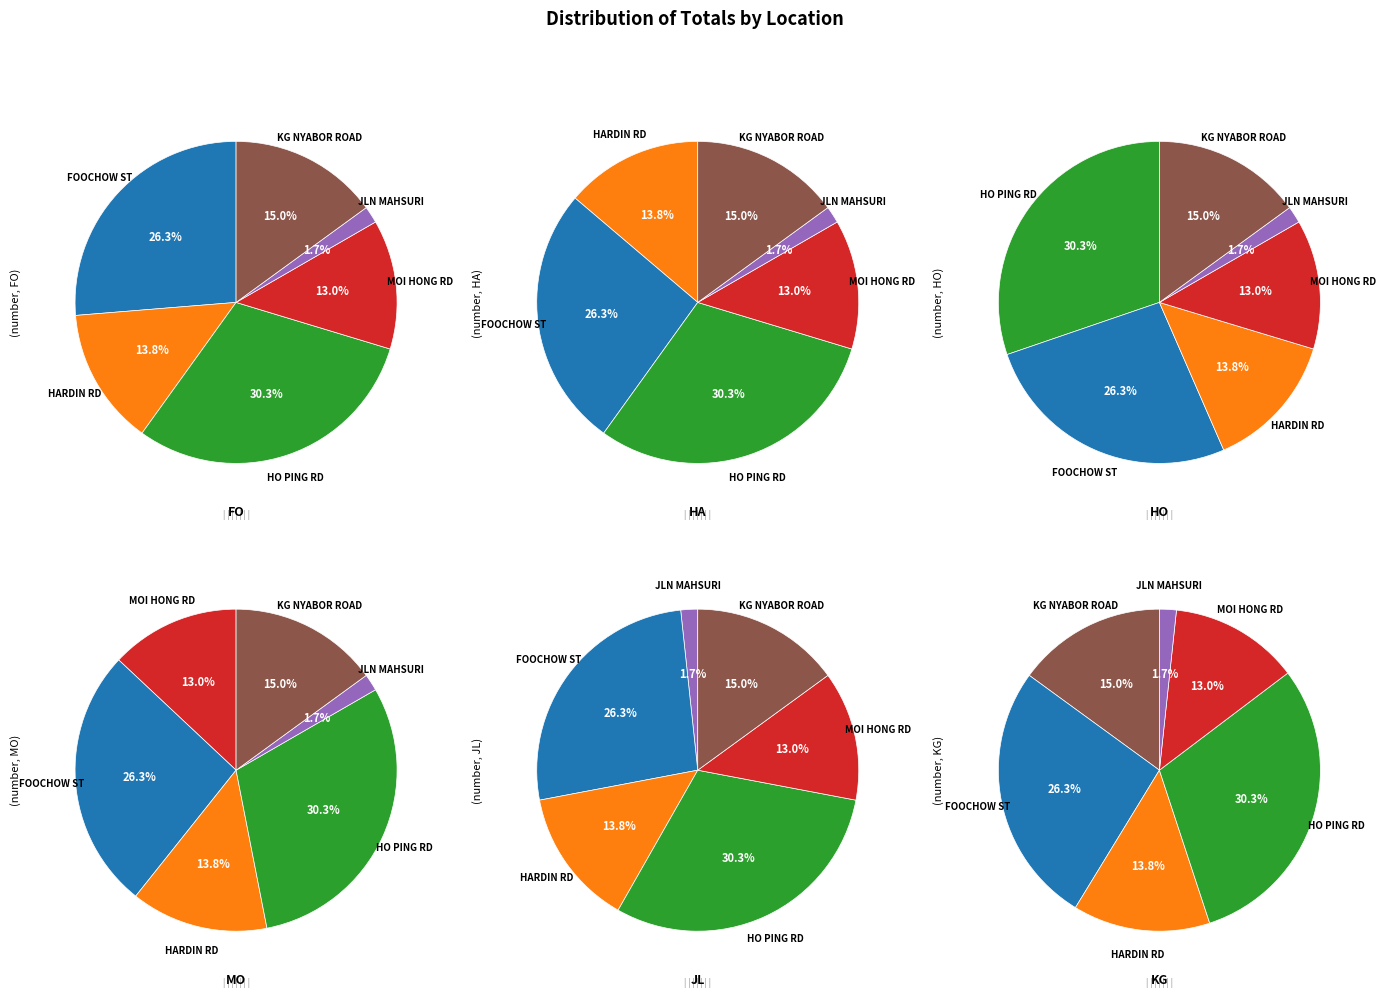

How many segments does this pie chart have?

6